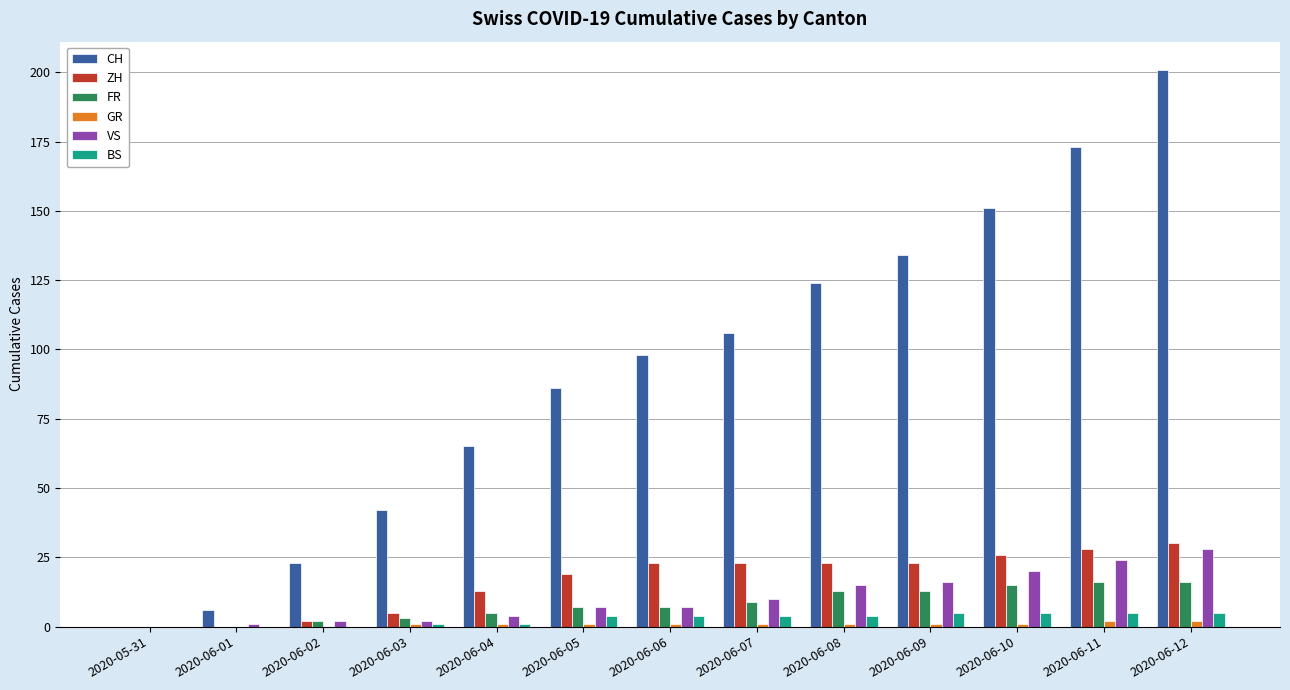

What is the sum of all ZH values?

215